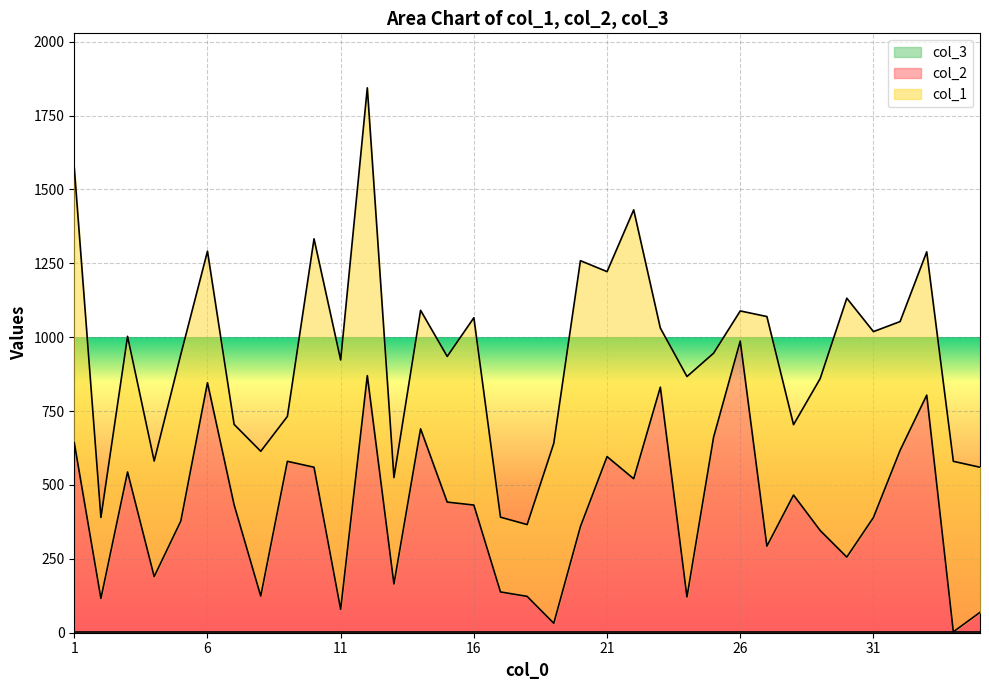

True or false: col_3 has more than 0 interior local peaks.

False